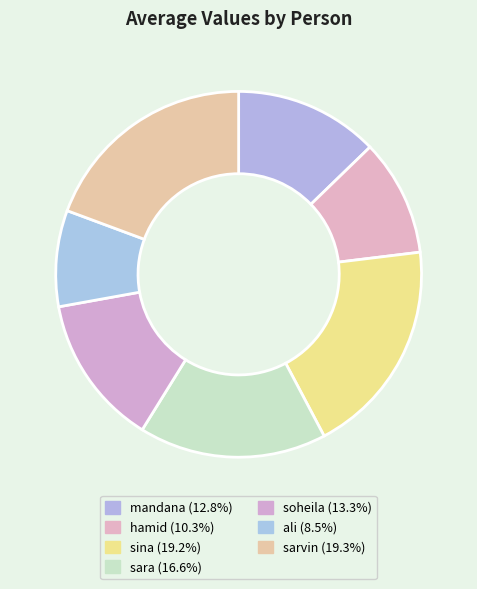

How many segments does this pie chart have?

7